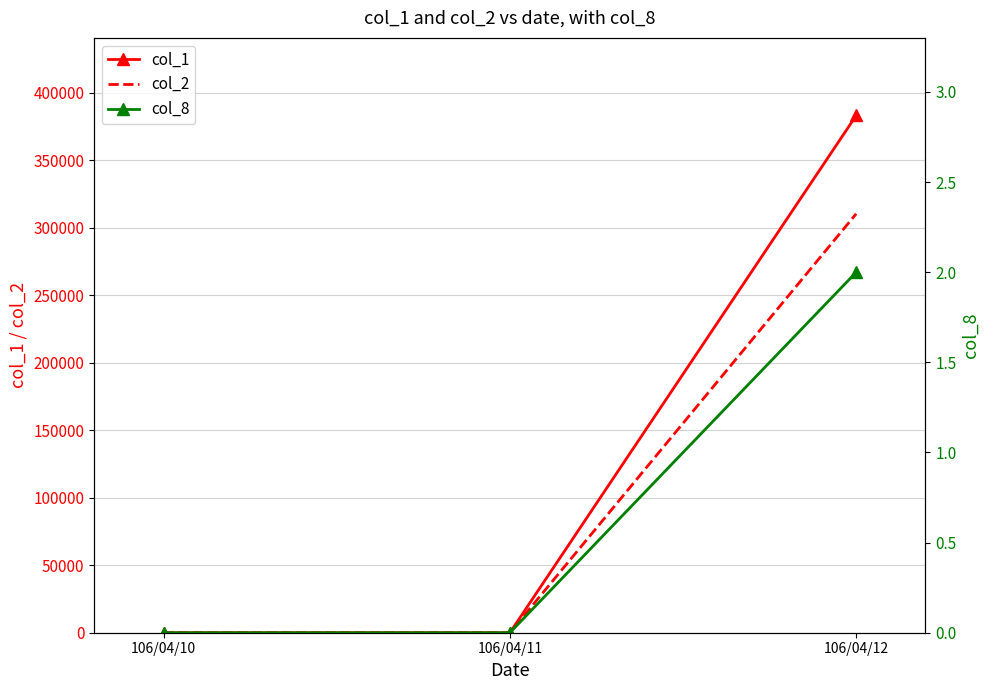

How many lines are shown in the chart?

3